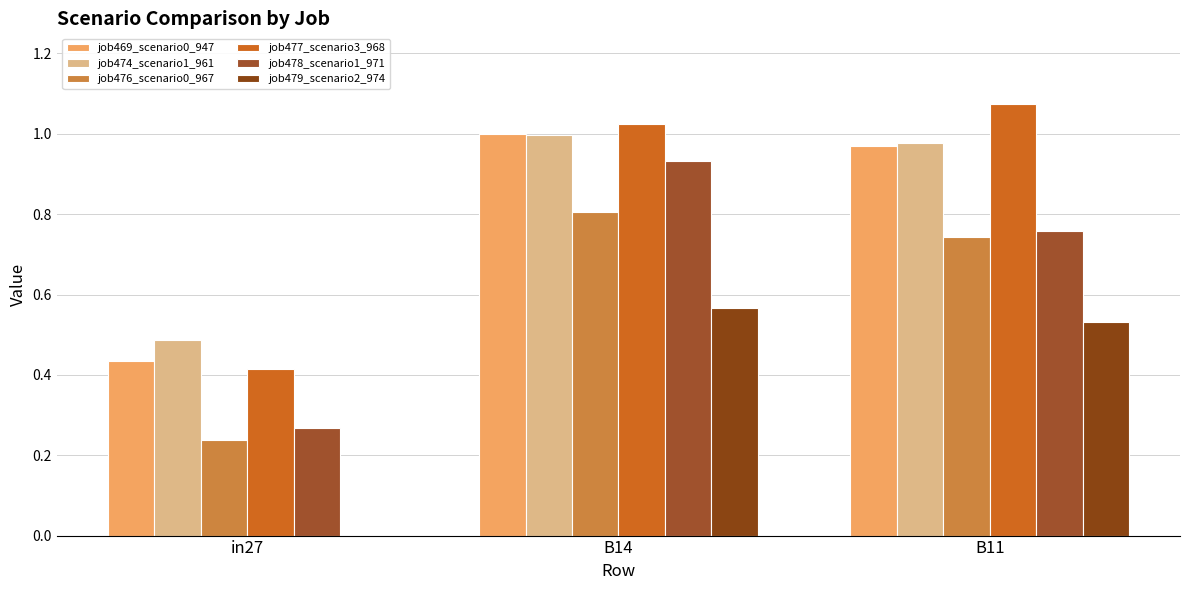

At how many categories does at least one series exceed 0?

3